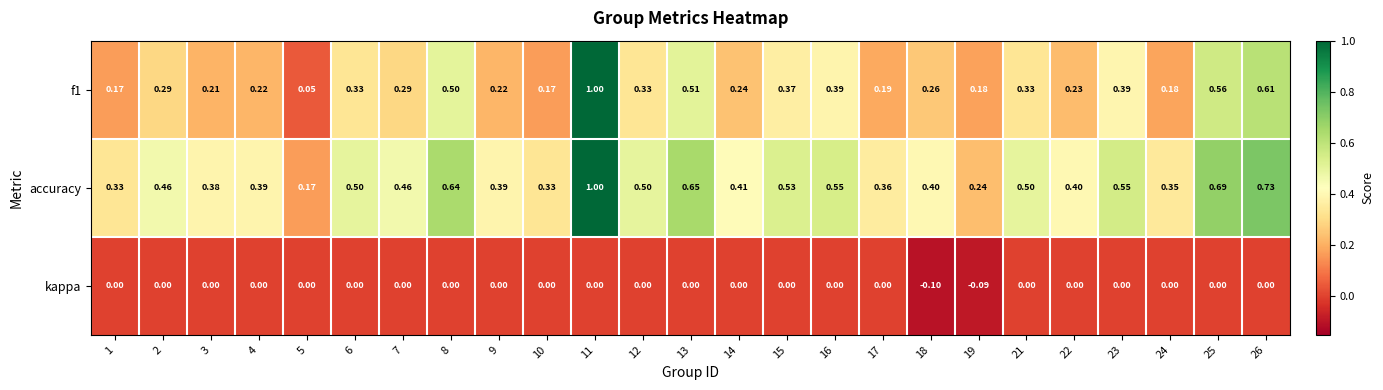

Which series has the largest total across all categories?

accuracy